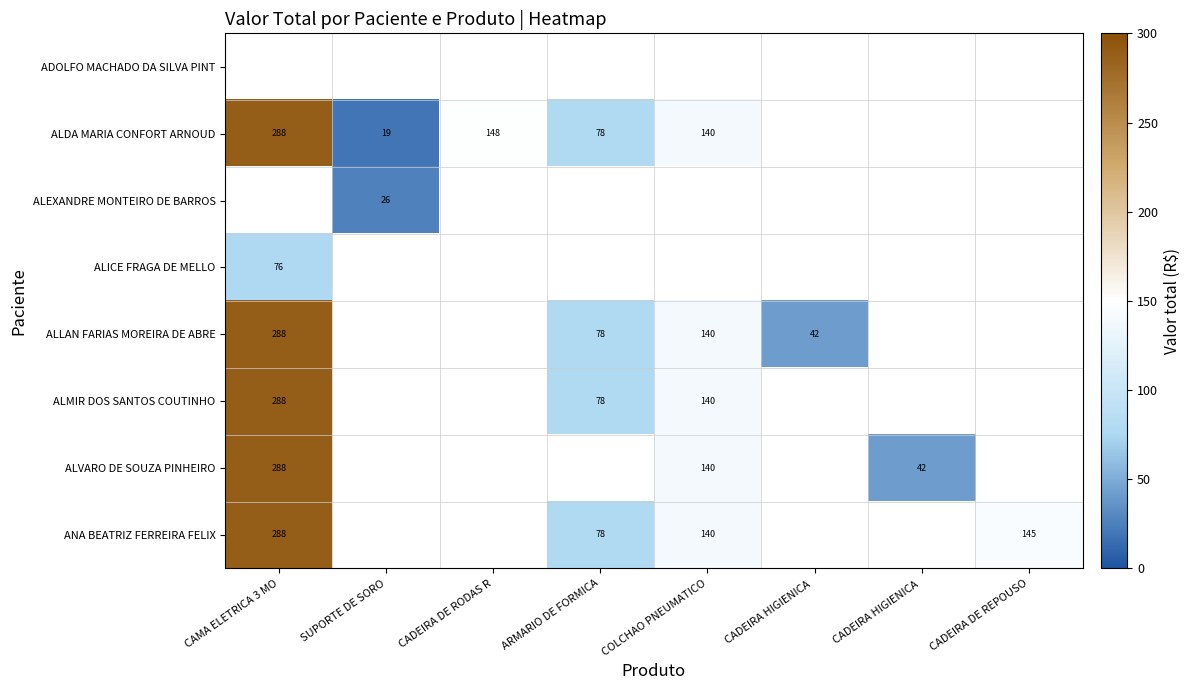

The ALVARO DE SOUZA PINHEIRO series shows 288.4 at CAMA ELETRICA 3 MO. True or false?

True